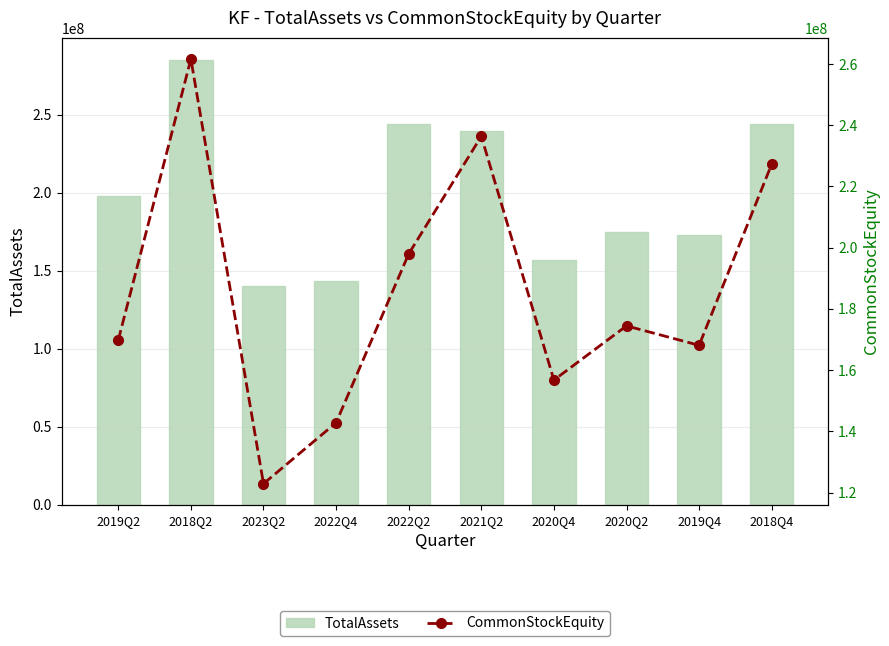

What is the difference between the maximum and minimum values in the CommonStockEquity series?

138747947